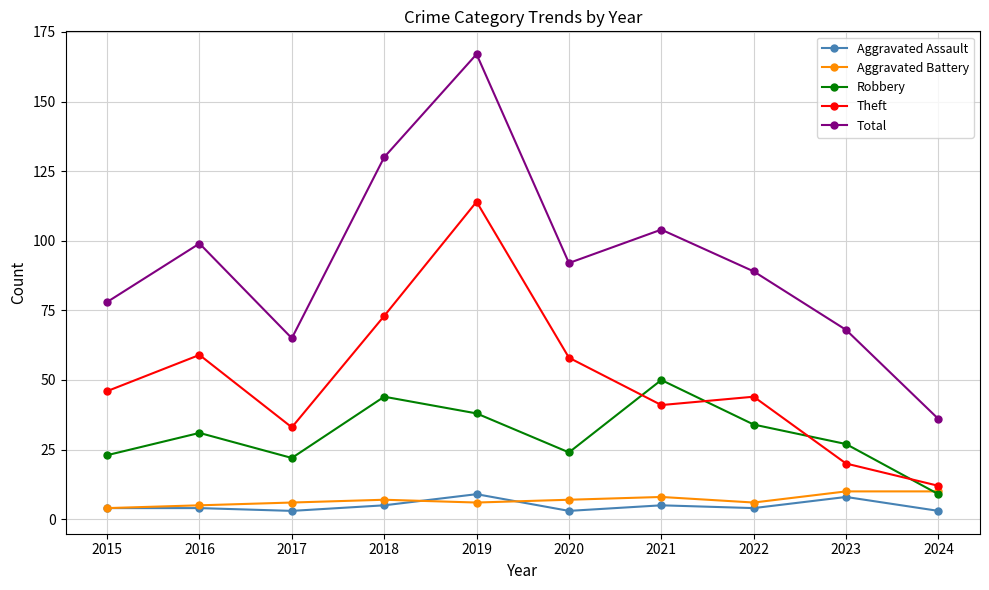

What is the minimum value for Theft?

12